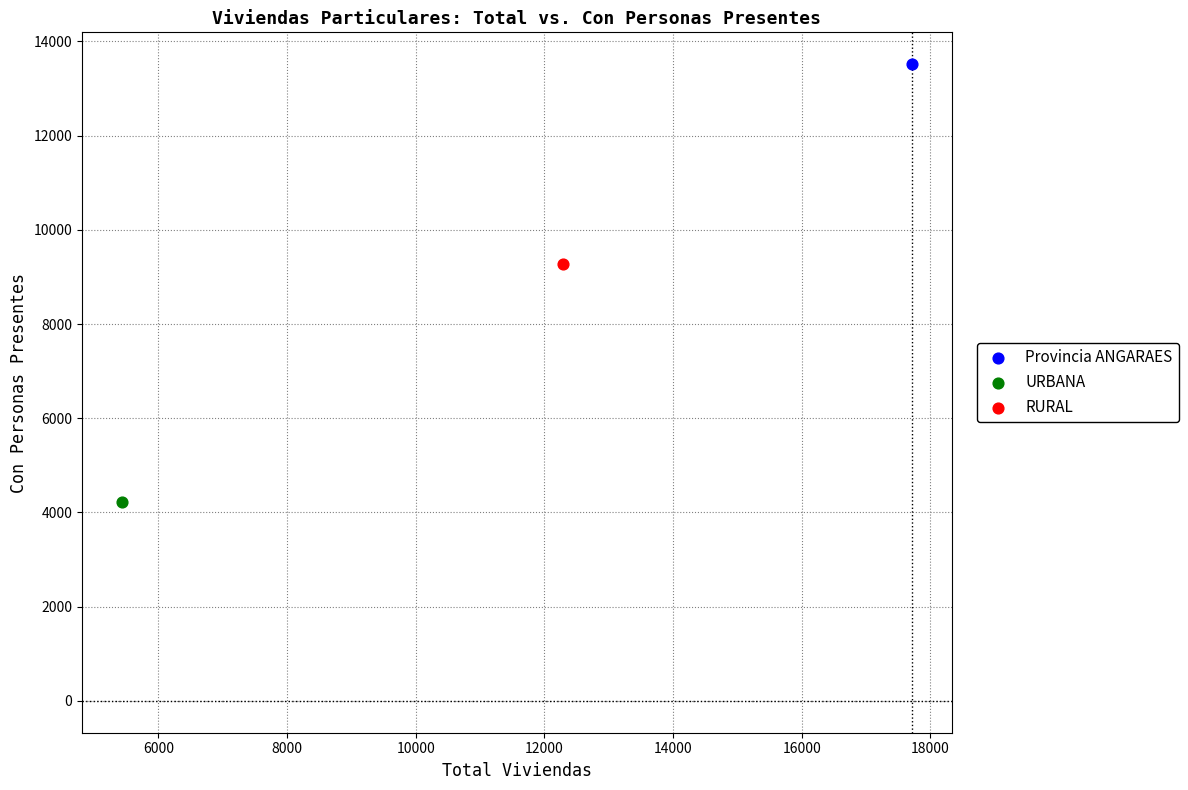

What are all the series names shown in the legend?

Provincia ANGARAES, URBANA, RURAL